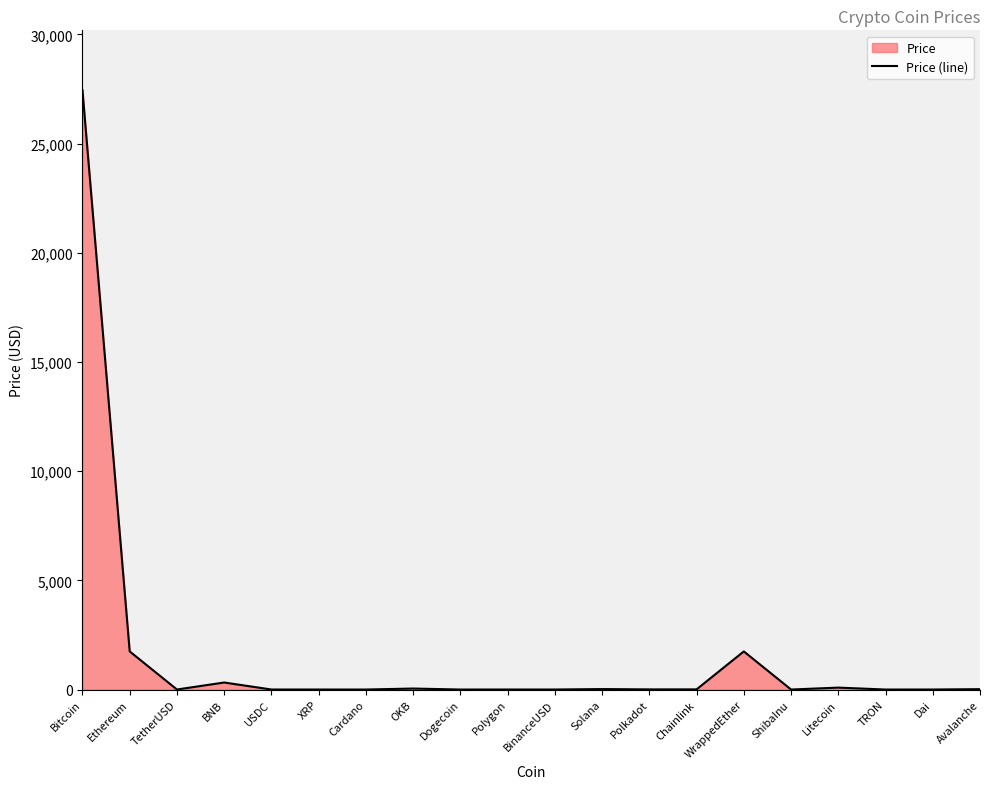

Count the number of categories in the chart.

20